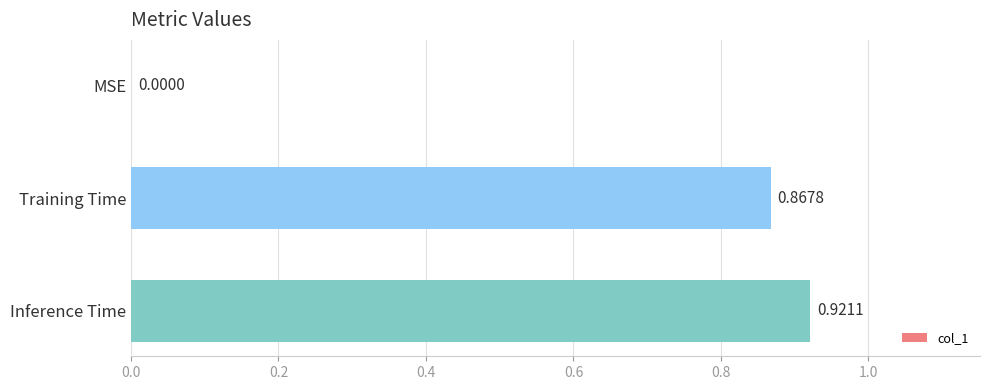

What is the sum of all values?

1.8